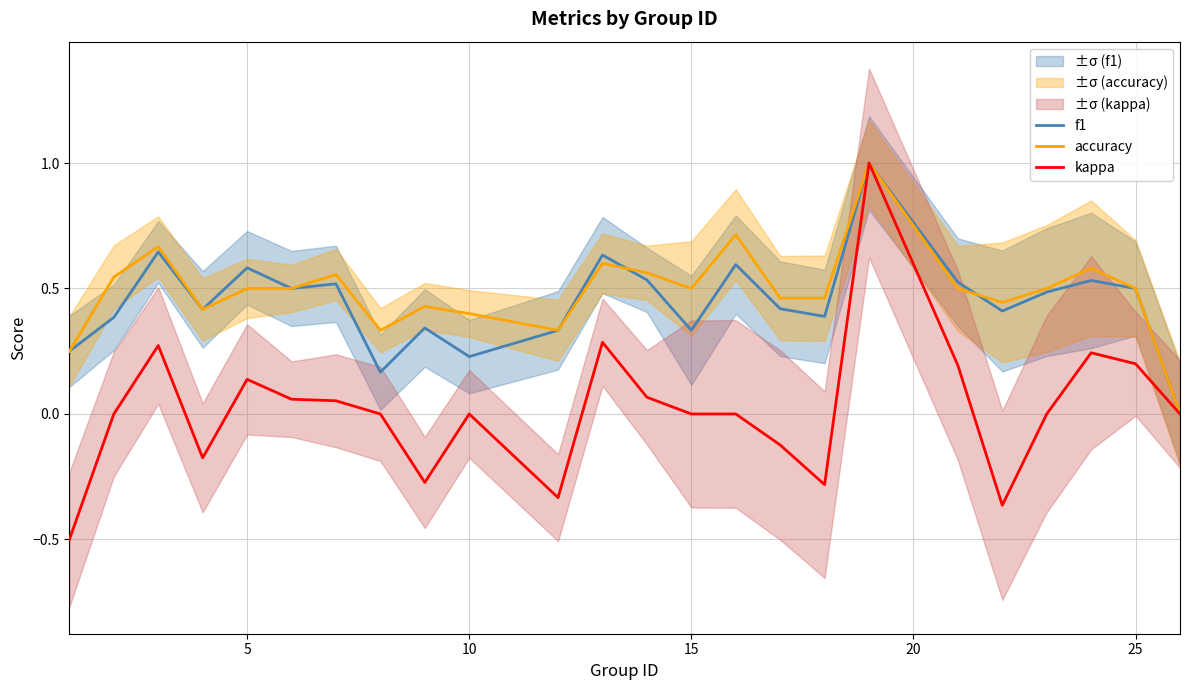

True or false: kappa has a value of 0.2 at 25.

True